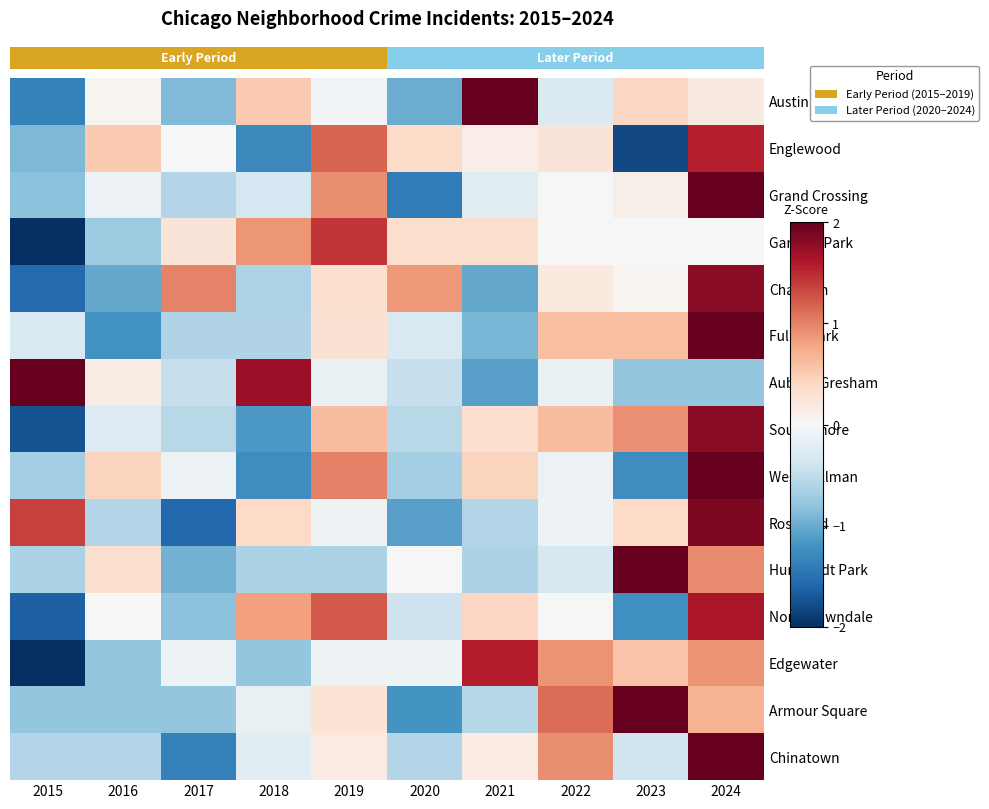

How many values in the Edgewater series are below 0?

6